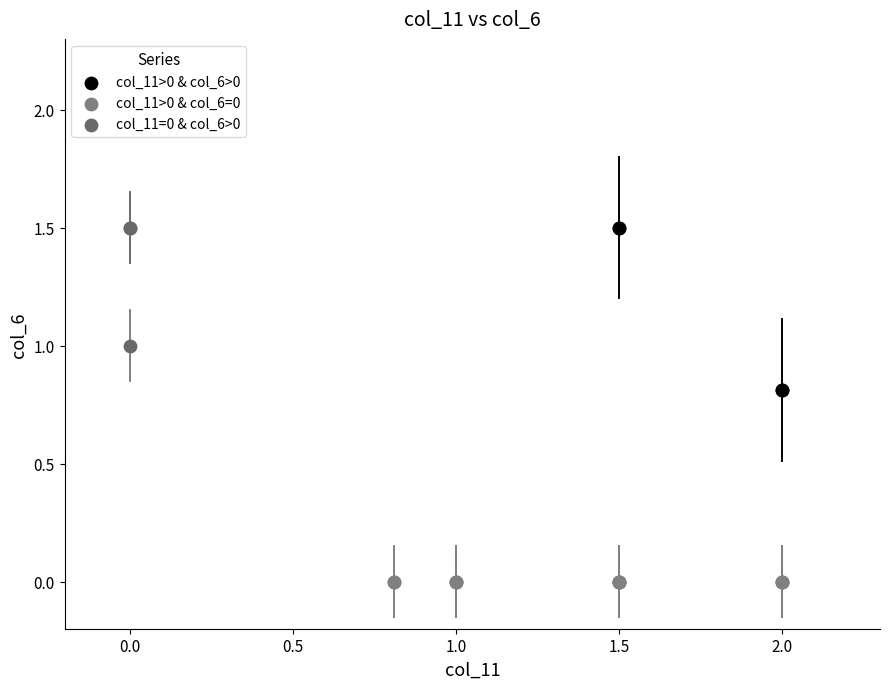

Which series reaches the minimum Y coordinate?

col_11>0 & col_6=0